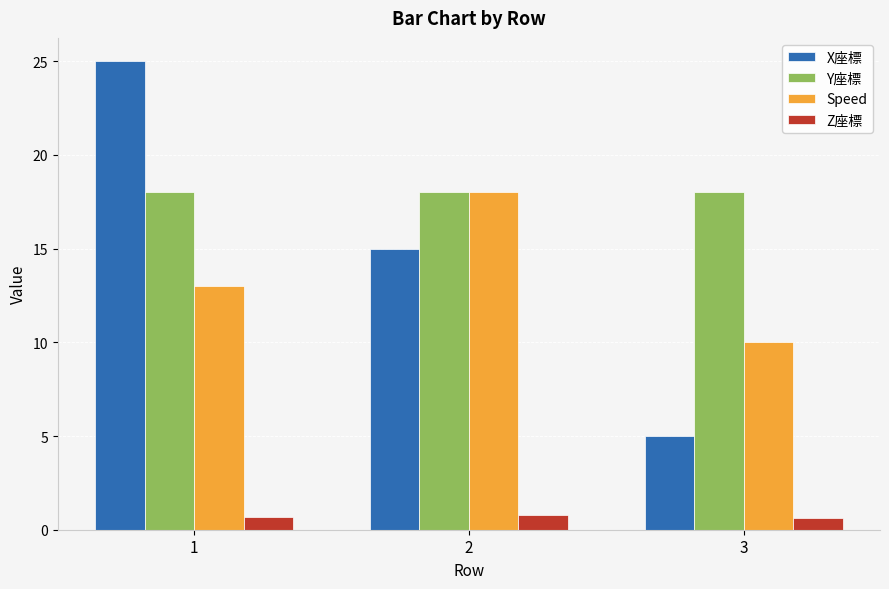

How many Speed values are between 10 and 18?

3